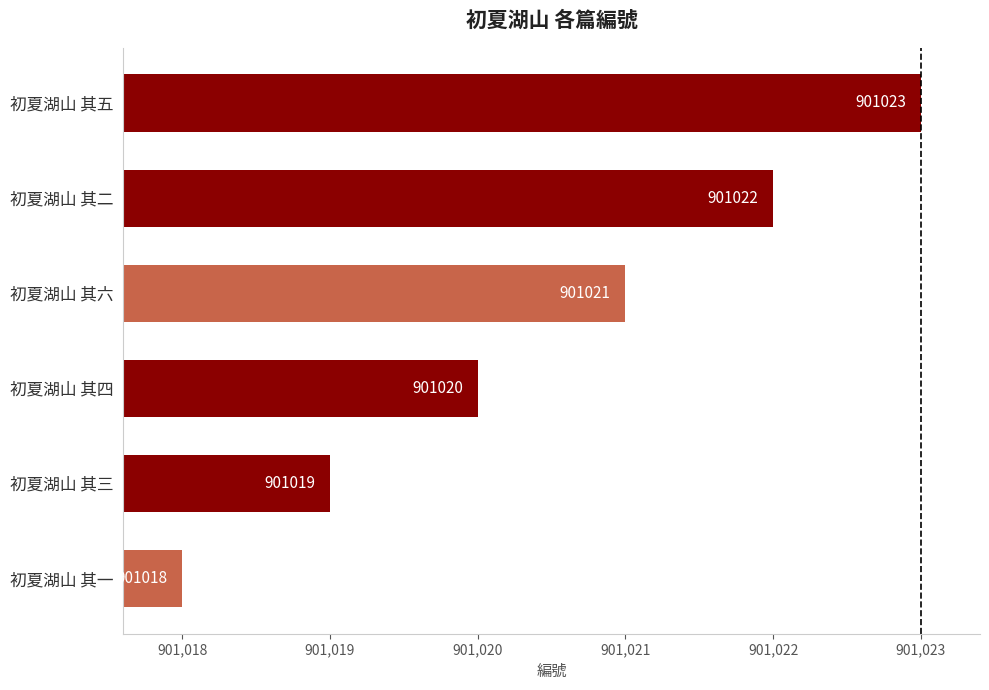

What is the sum of all values?

5406123